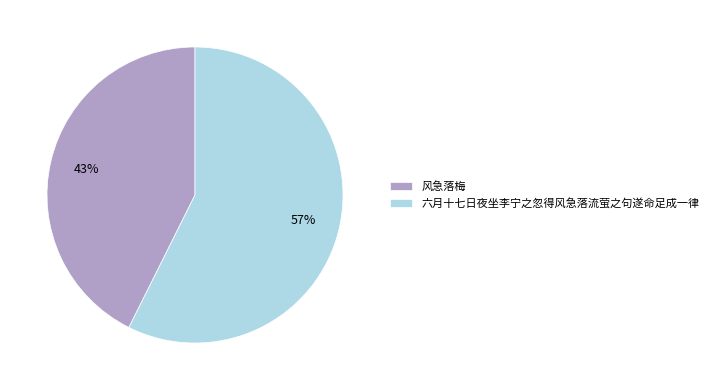

How many segments does this pie chart have?

2